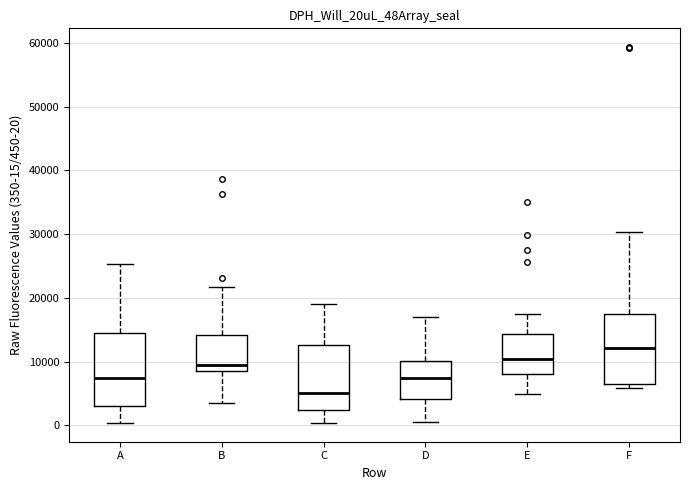

Where does the lower whisker of the box for B end on the y-axis? The values are not printed on the chart, so give them approximately, as read against the axis.

4000